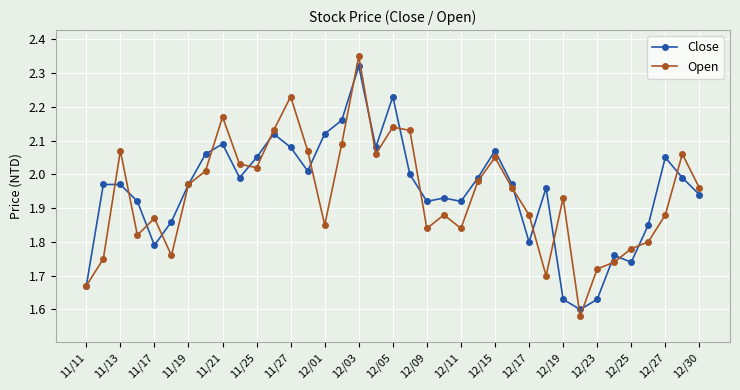

How many interior local peaks does the Open series have?

10